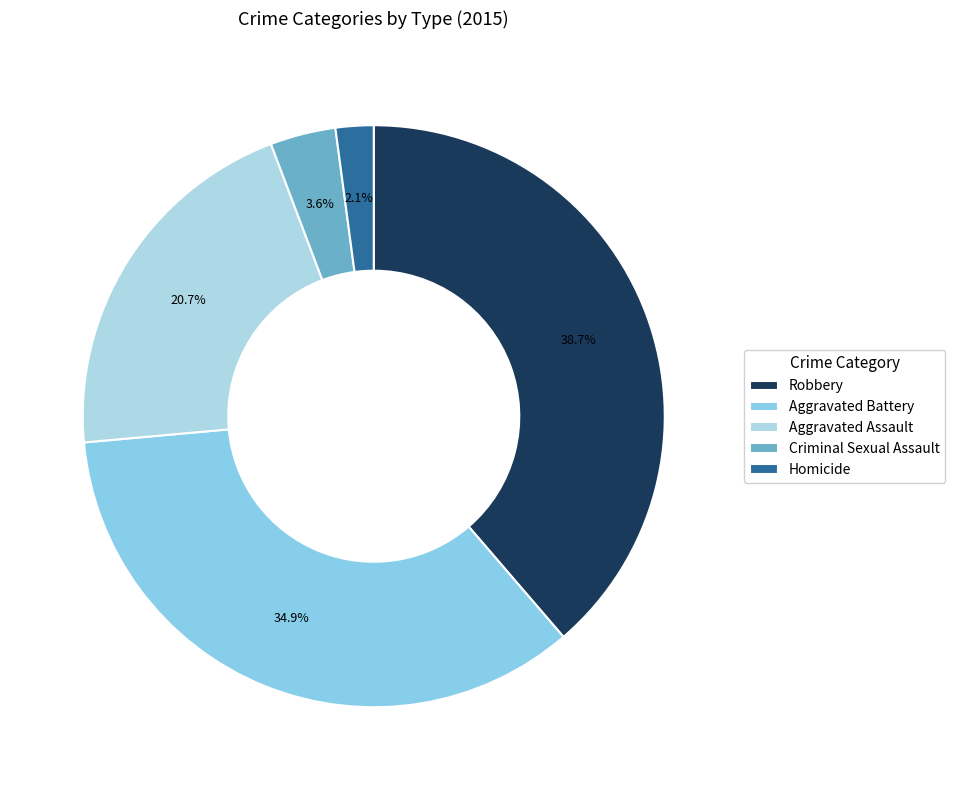

How many slices are in this pie chart?

5